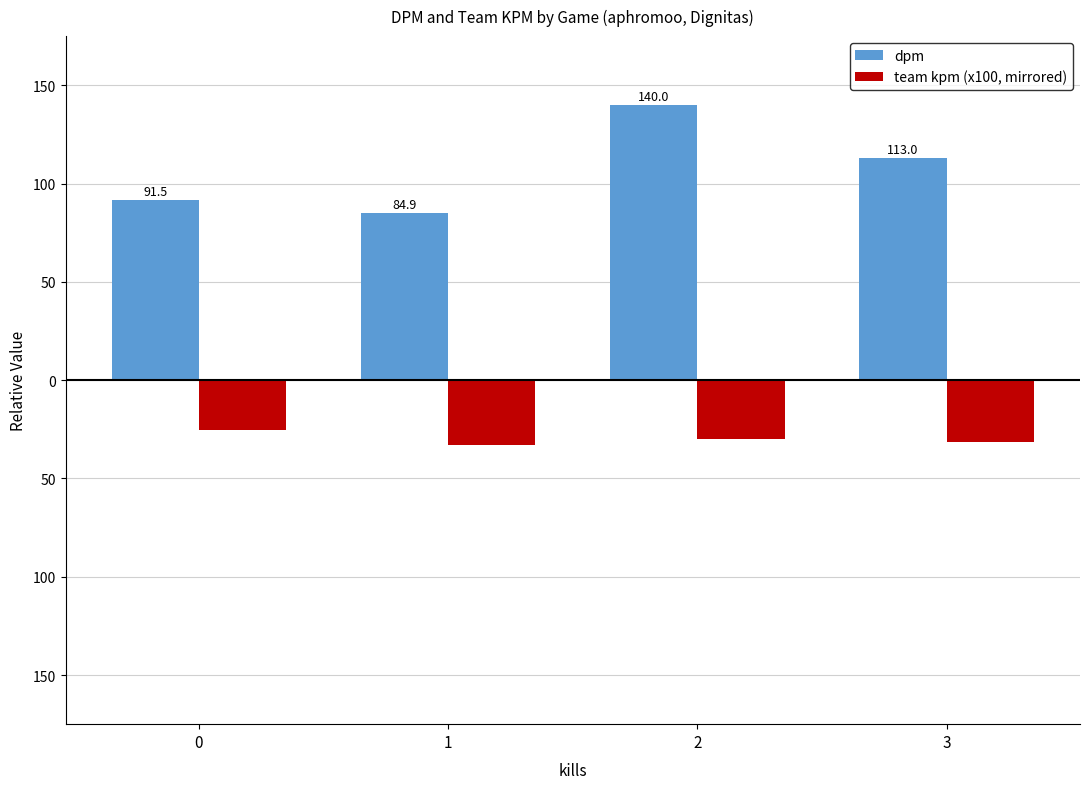

Does the chart contain stacked bars?

No